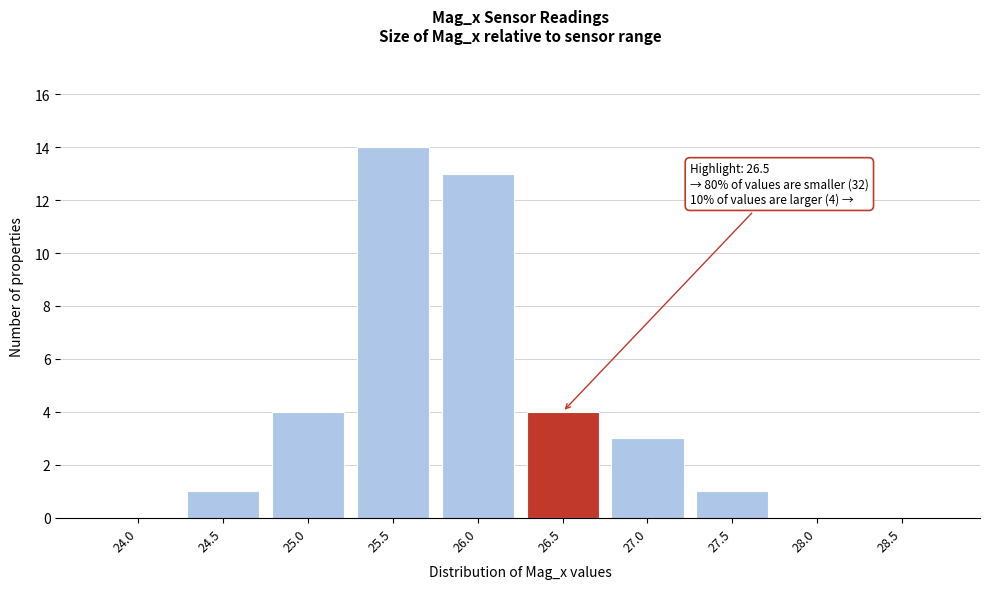

Reading left to right, list all the values displayed in this chart.

24.0=0	24.5=1	25.0=4	25.5=14	26.0=13	26.5=4	27.0=3	27.5=1	28.0=0	28.5=0